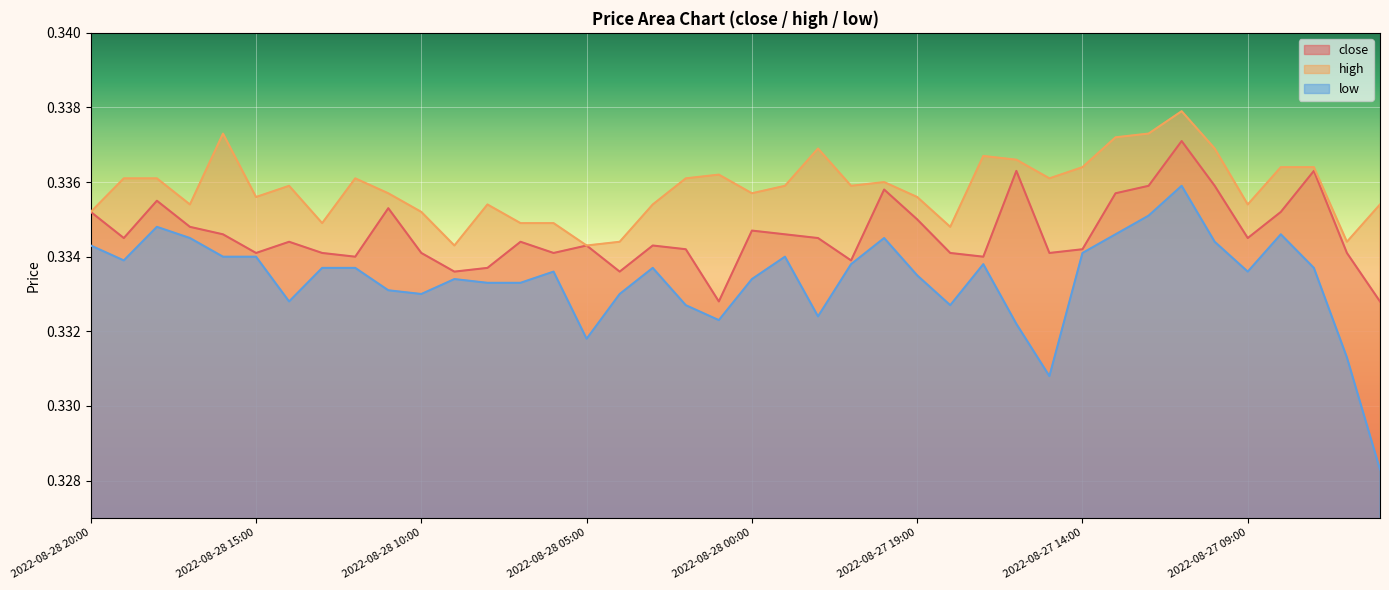

What position from the right is 2022-08-27 21:00?

17